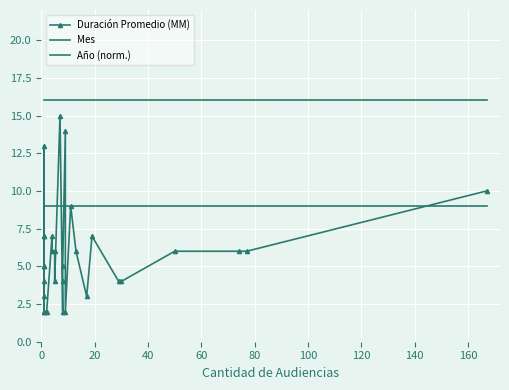

What is the value of the Año (norm.) point at the 29th from the left?

16